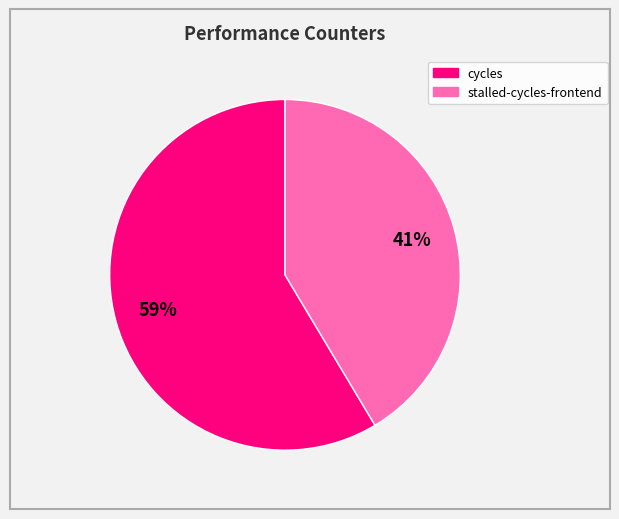

To the nearest percent, what is the average slice percentage?

50%